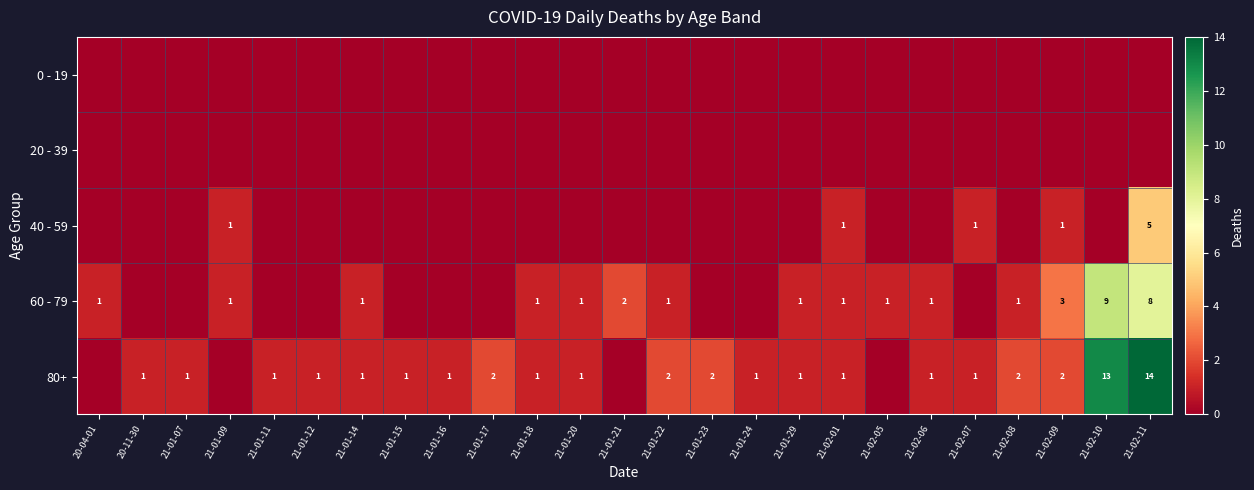

What is the sum of the 80+ values at 21-01-17 and 21-01-23?

4